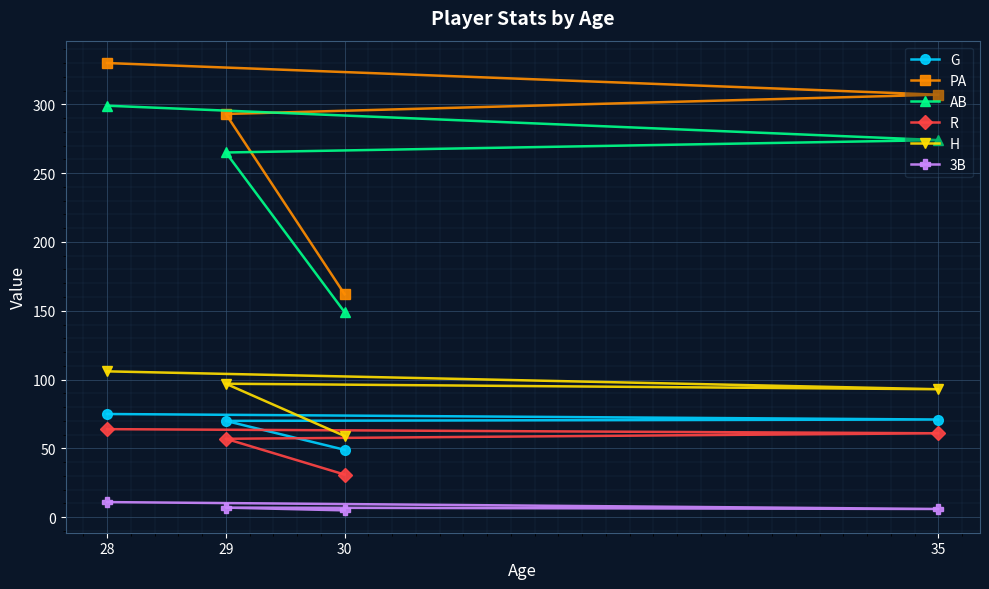

True or false: AB and G intersect in this chart.

False